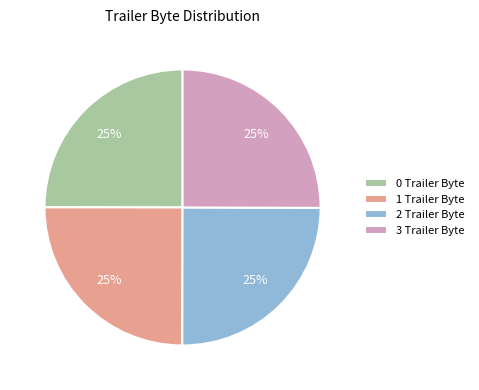

Count the number of slices in the pie.

4